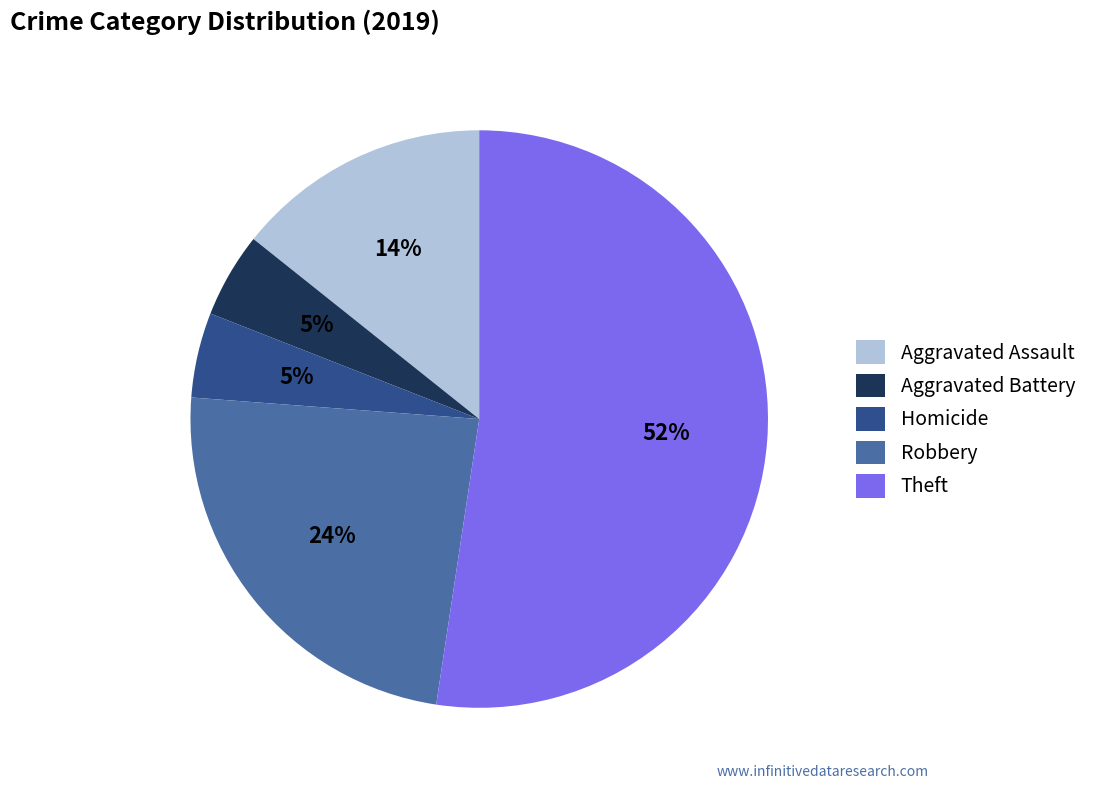

To the nearest percent, what is the average slice percentage?

20%